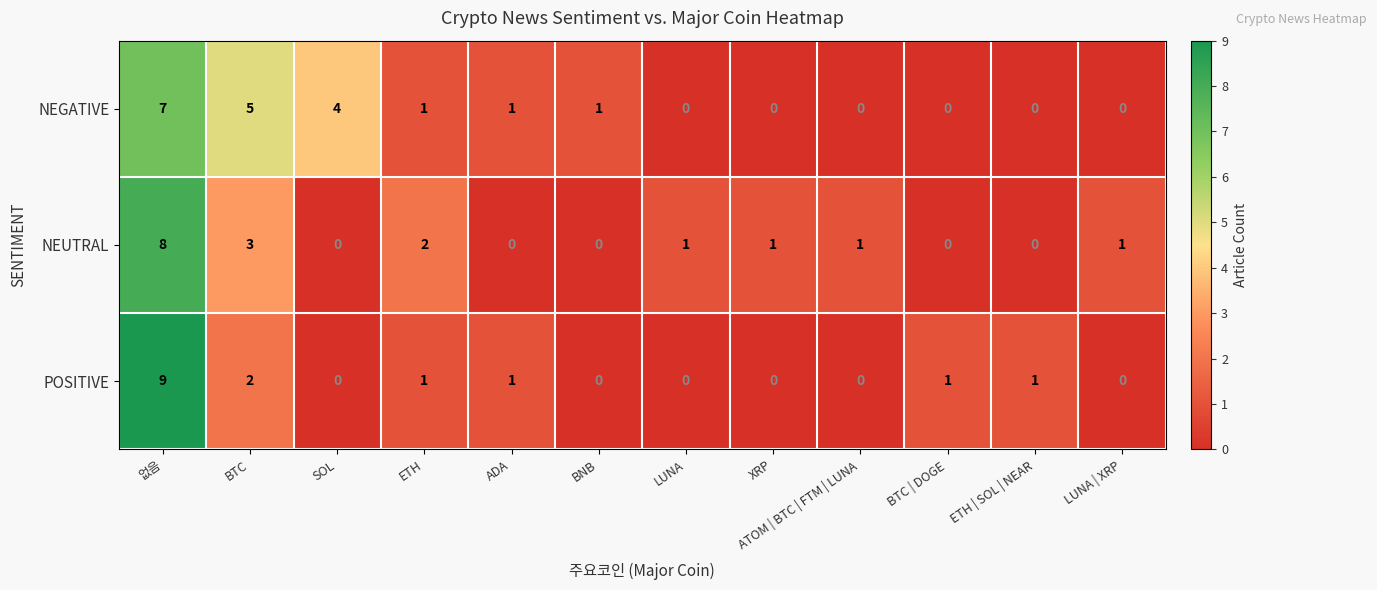

Count the POSITIVE values in the range 0 to 1.

10